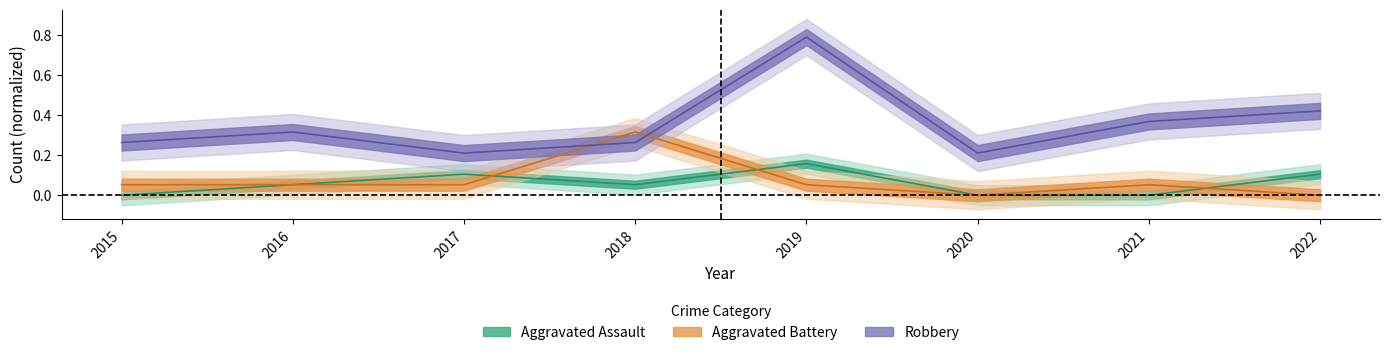

Reading left to right, transcribe all the data shown in this chart.

Aggravated Assault: 2015=0.0	2016=0.1	2017=0.1	2018=0.1	2019=0.2	2020=0.0	2021=0.0	2022=0.1
Aggravated Battery: 2015=0.1	2016=0.1	2017=0.1	2018=0.3	2019=0.1	2020=0.0	2021=0.1	2022=0.0
Robbery: 2015=0.3	2016=0.3	2017=0.2	2018=0.3	2019=0.8	2020=0.2	2021=0.4	2022=0.4